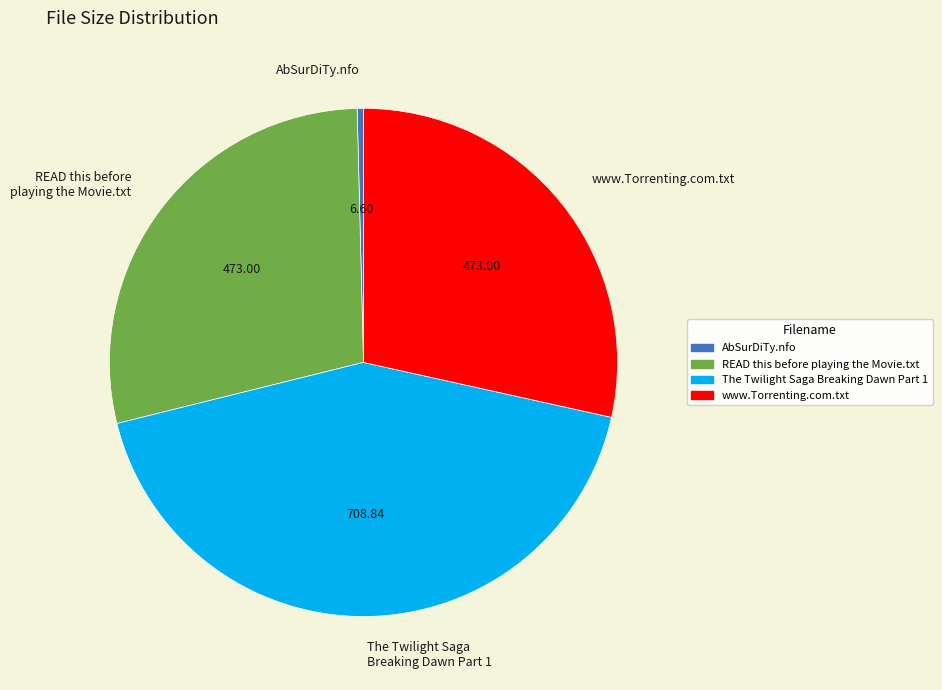

Which has a higher value, READ this before playing the Movie.txt or AbSurDiTy.nfo?

READ this before playing the Movie.txt